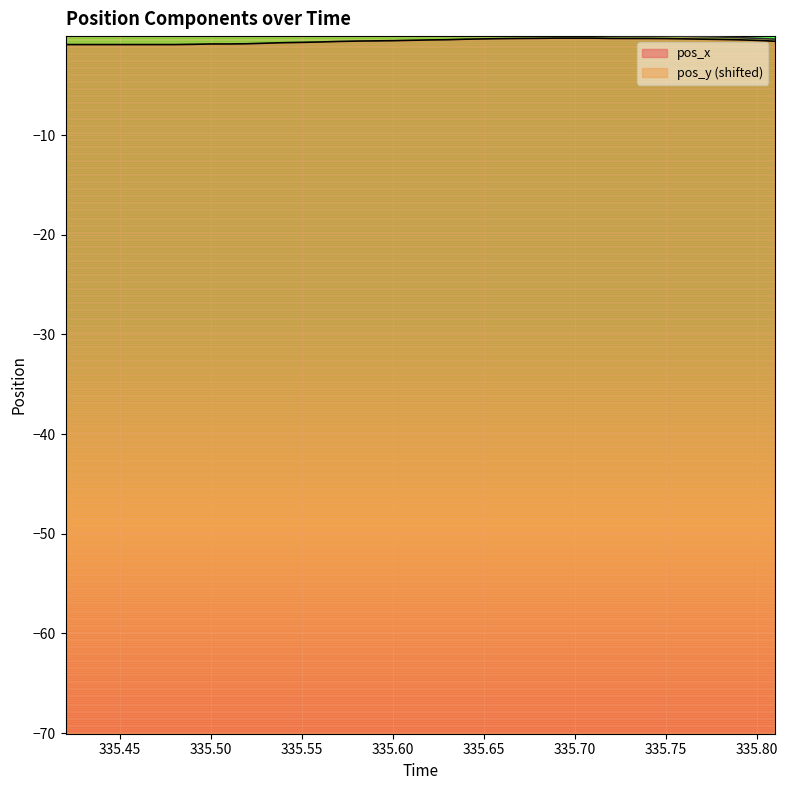

How many values in pos_y are above zero?

30